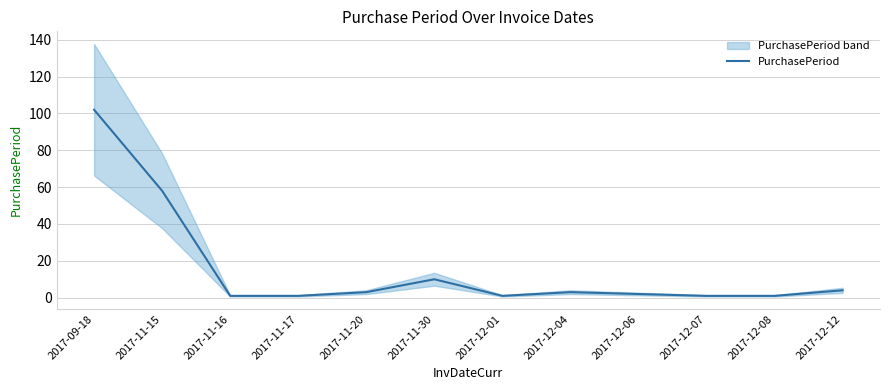

What is the difference between the values at 2017-11-30 and 2017-12-12?

6